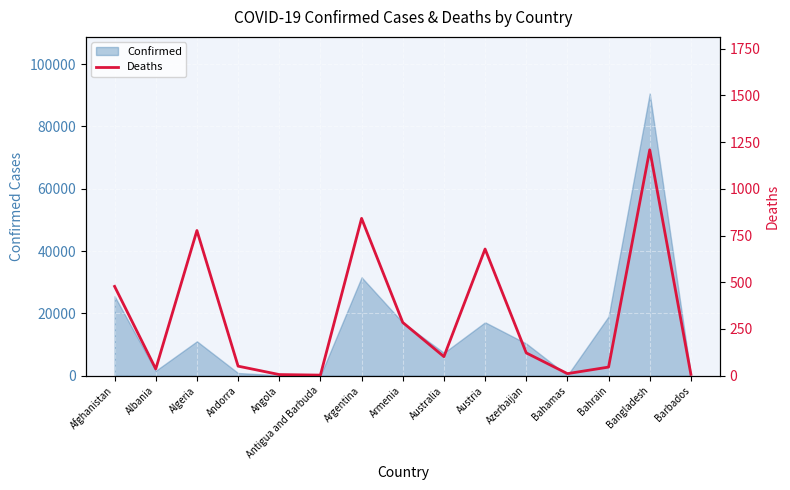

How many lines are shown in the chart?

1